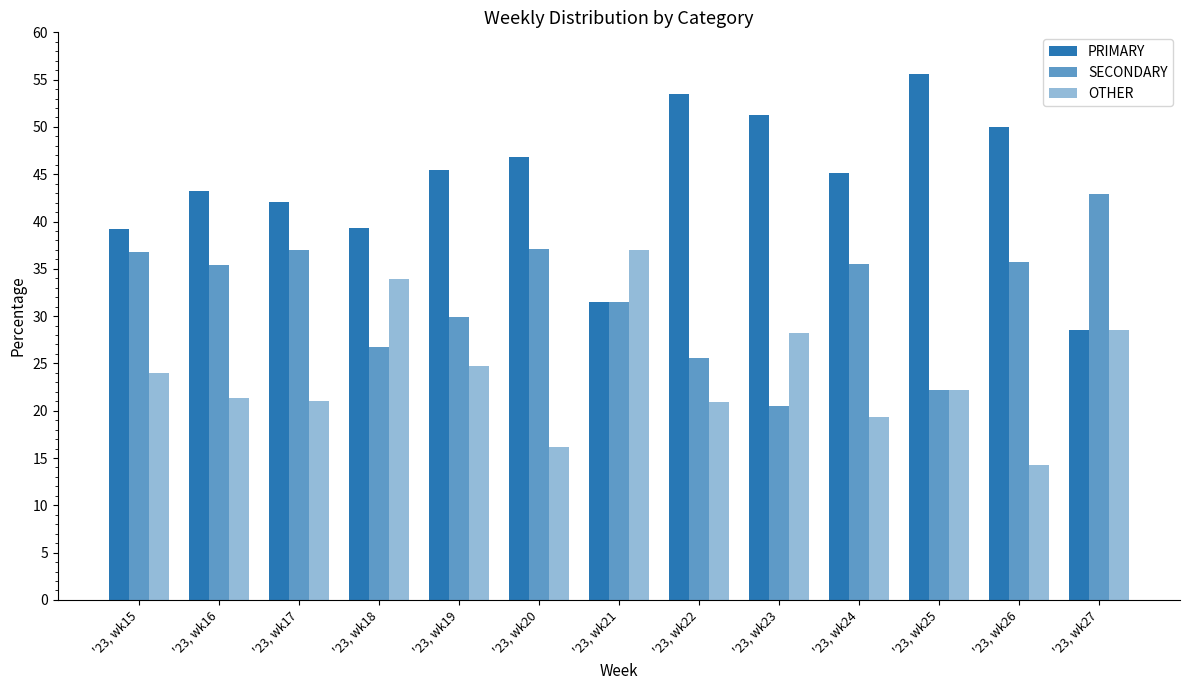

Are the bars grouped side by side (vs. stacked)?

Yes